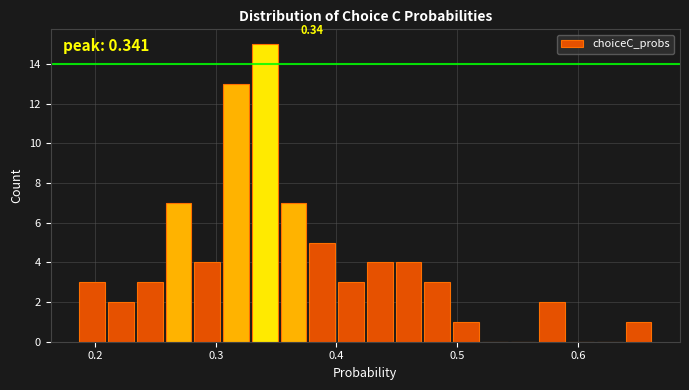

Around what value on the x-axis is the tallest bar? Give the approximate position of its centre, as read against the axis.

0.34